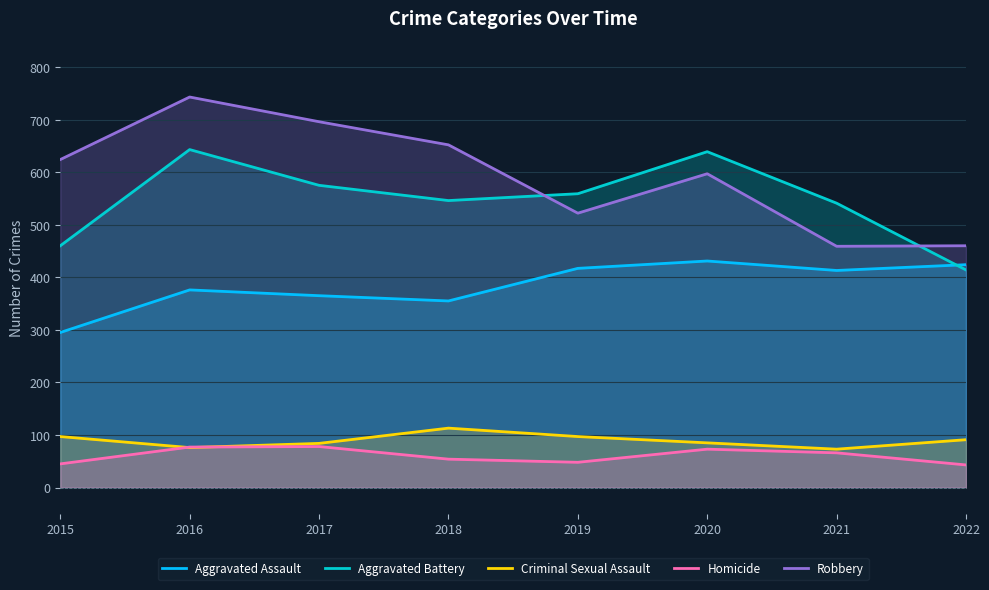

At which category does Aggravated Assault reach its first local valley?

2018